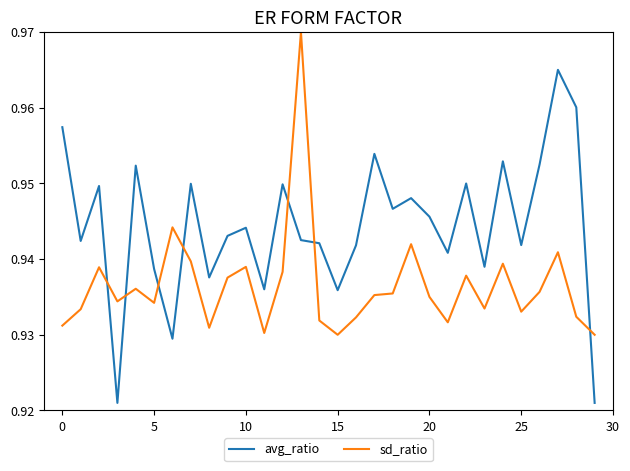

How many distinct data groups are displayed?

2